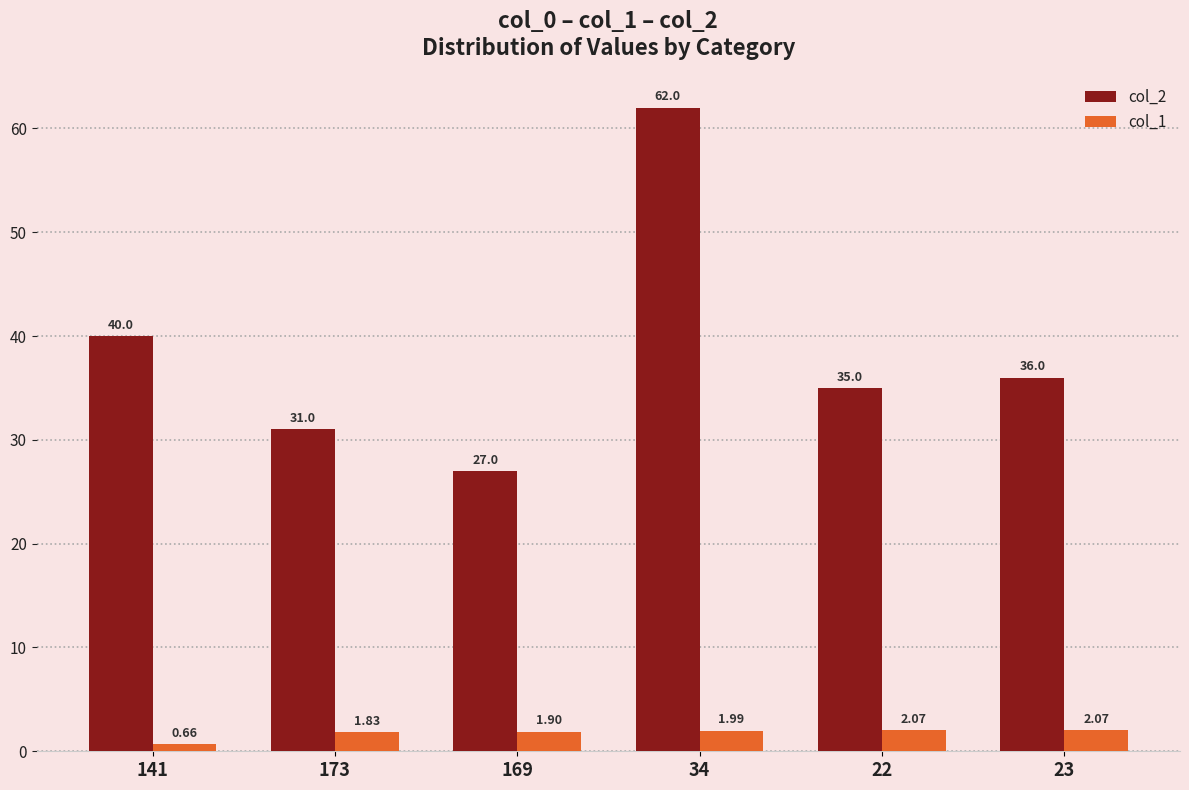

Is the value of col_1 at 34 greater than the value of col_2 at 173?

No